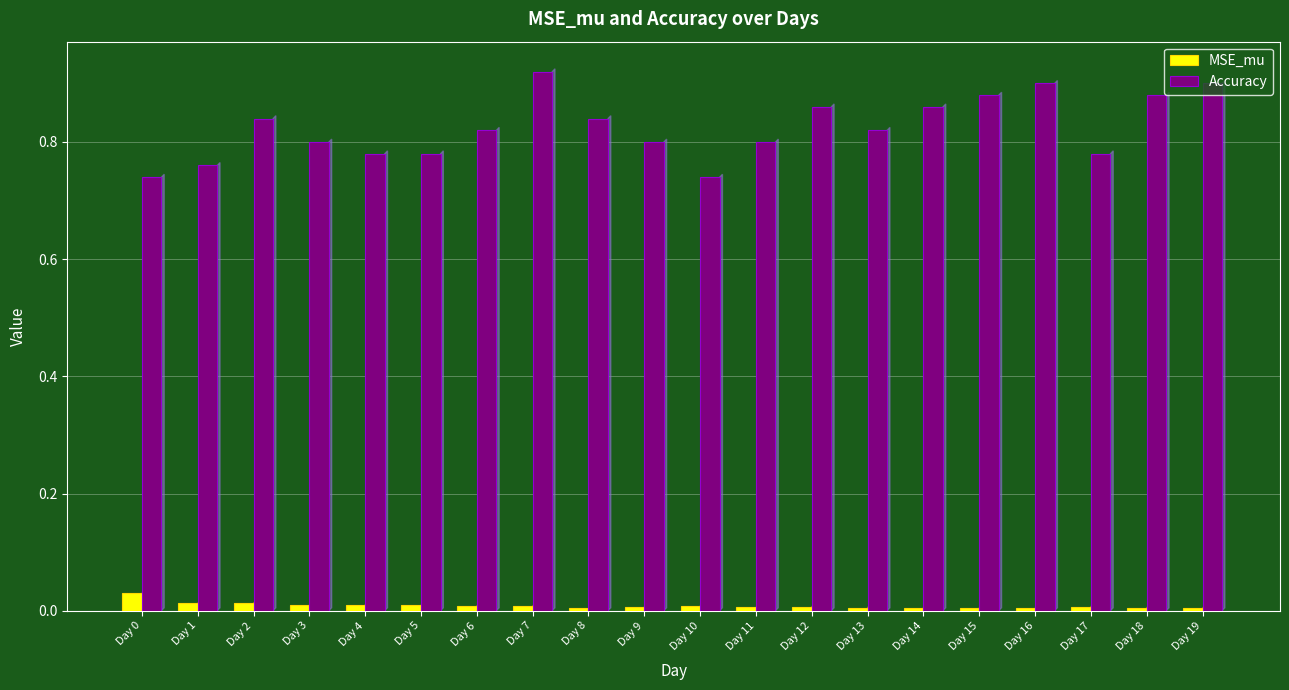

Which series has the largest range (max minus min)?

Accuracy